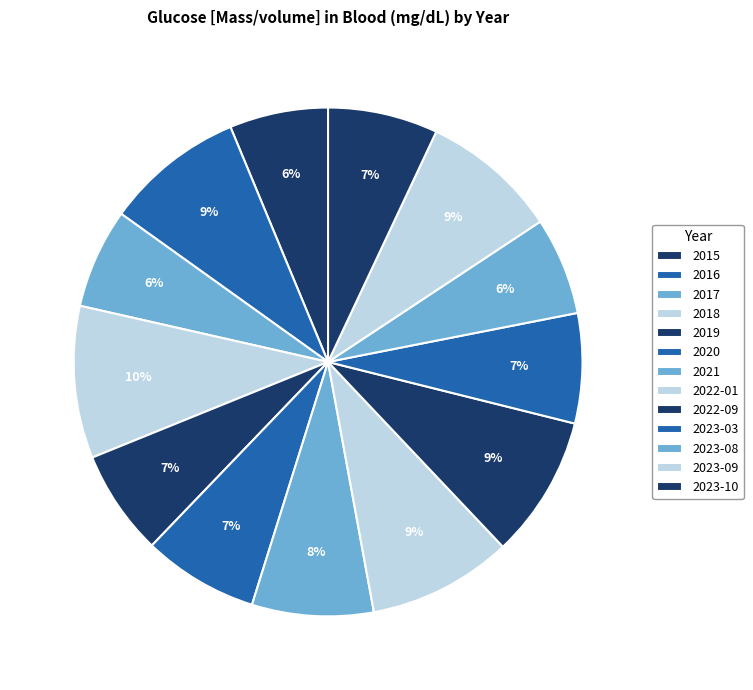

Is the sum of 2019 and 2023-08 greater than half?

No